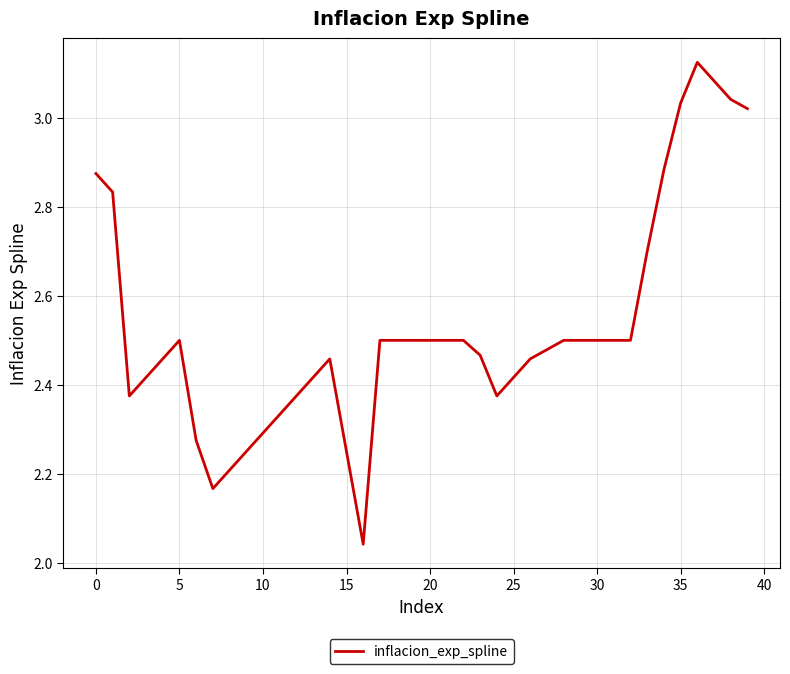

What is the difference between the maximum and minimum values?

1.1